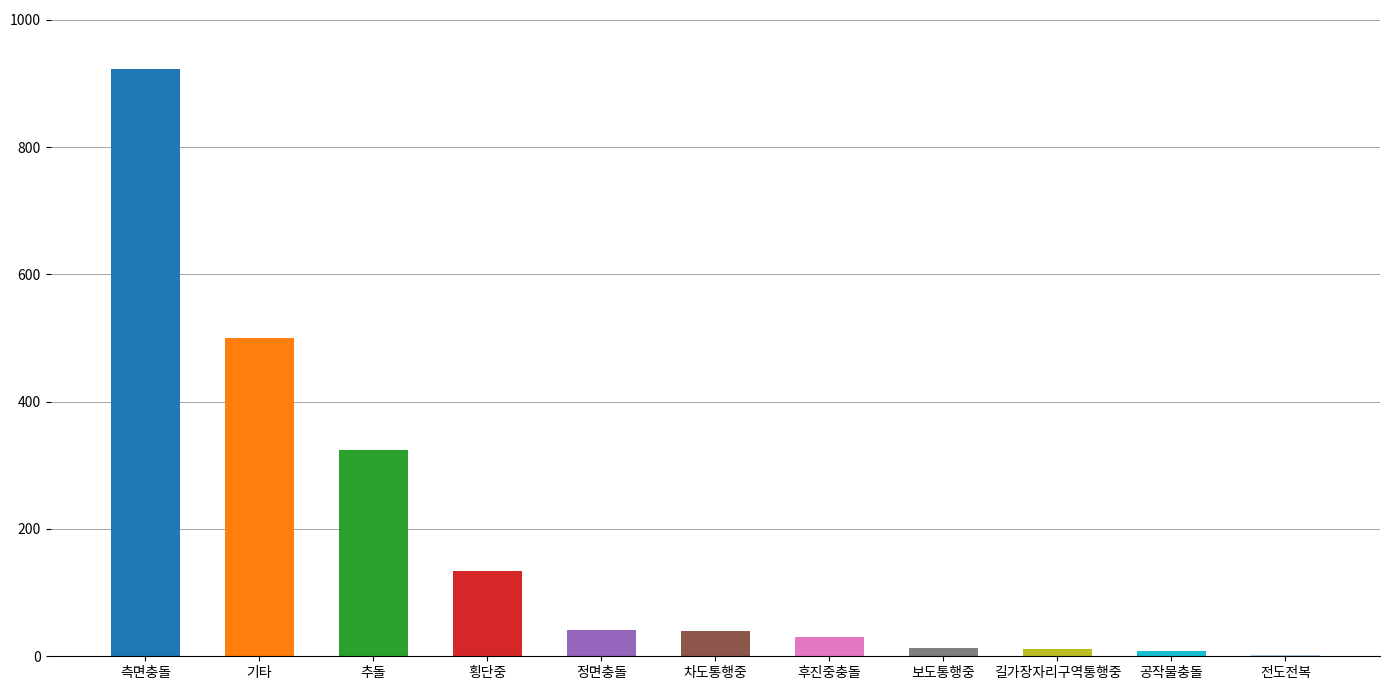

The value at 추돌 is 324. True or false?

True